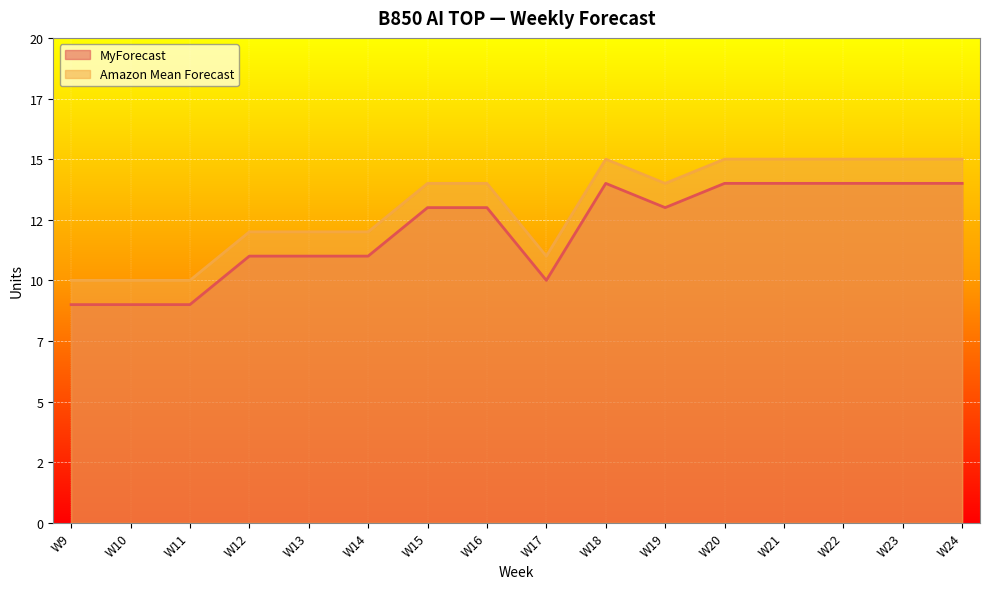

Does the chart display data point markers on the line(s)?

No